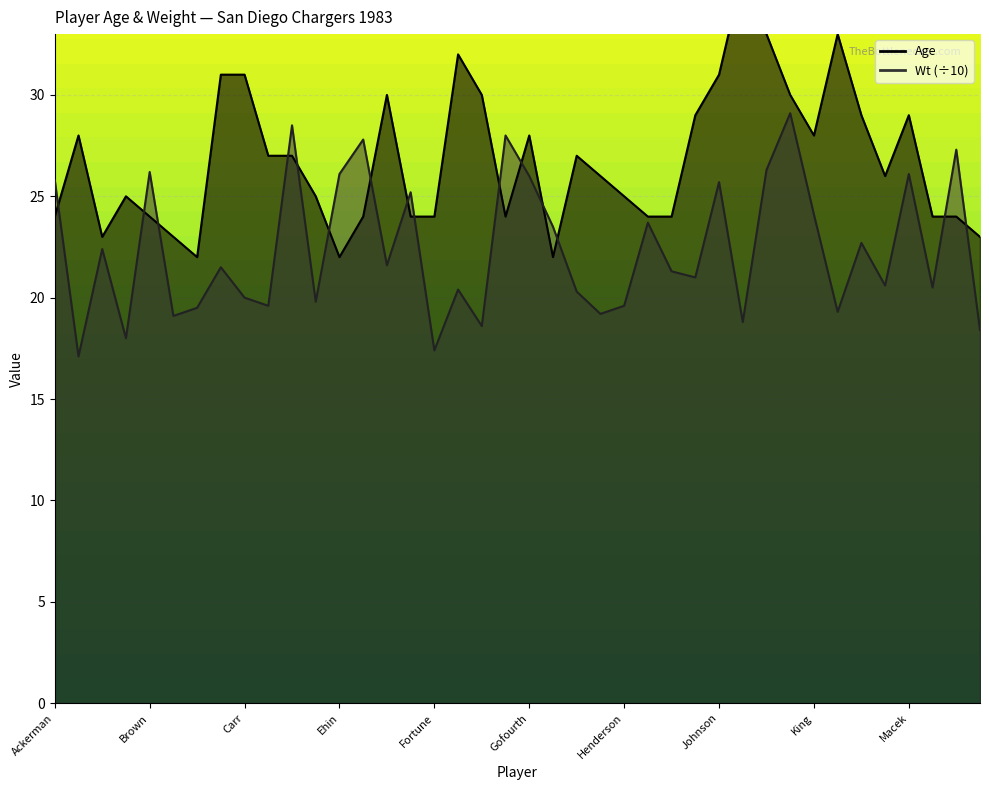

What is the approximate value of Wt at Carr?

20.0